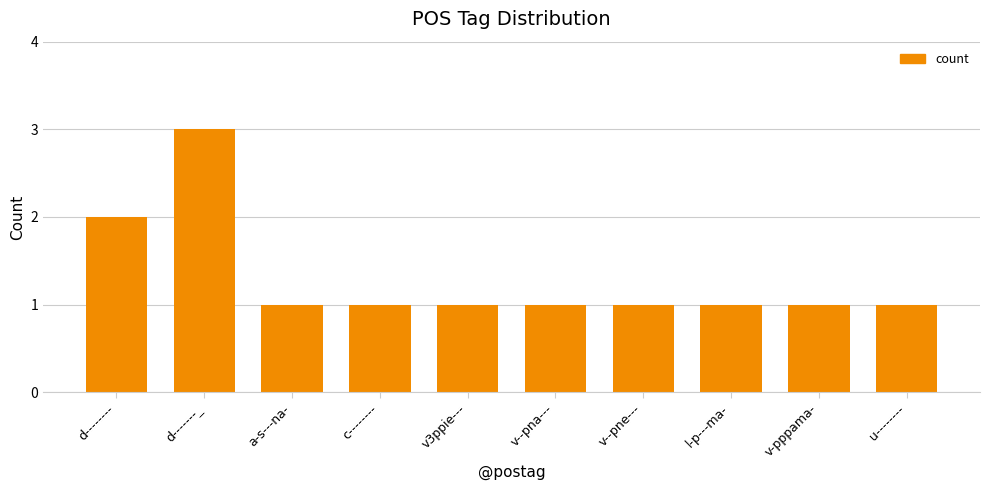

Between v--pne--- and d--------, which is larger?

d--------